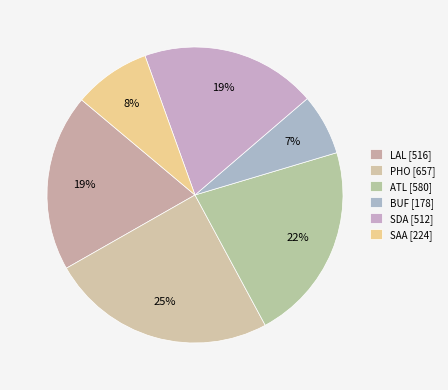

Count the number of slices in the pie.

6